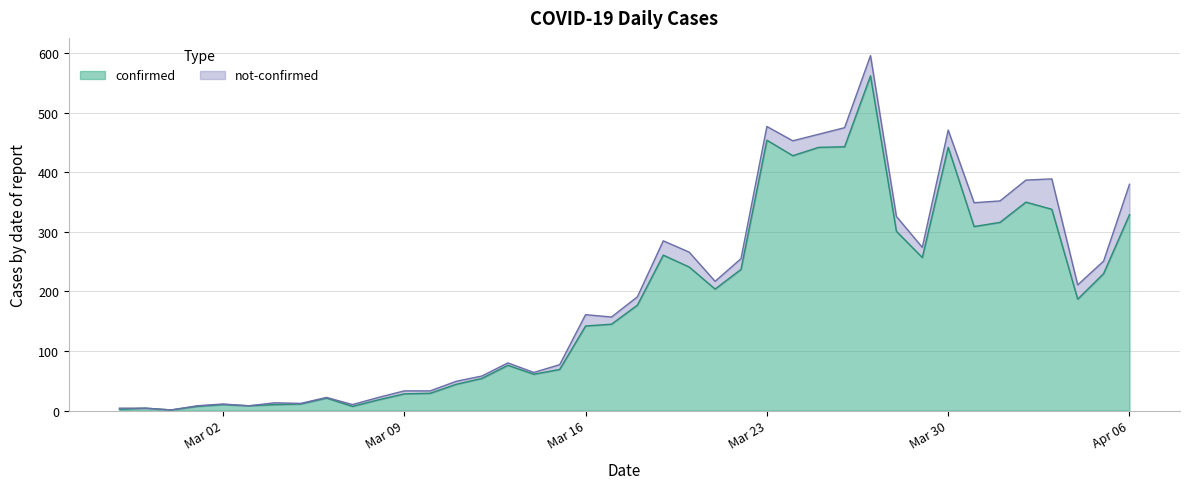

How many interior local peaks (higher than both neighbors) does the data have?

9